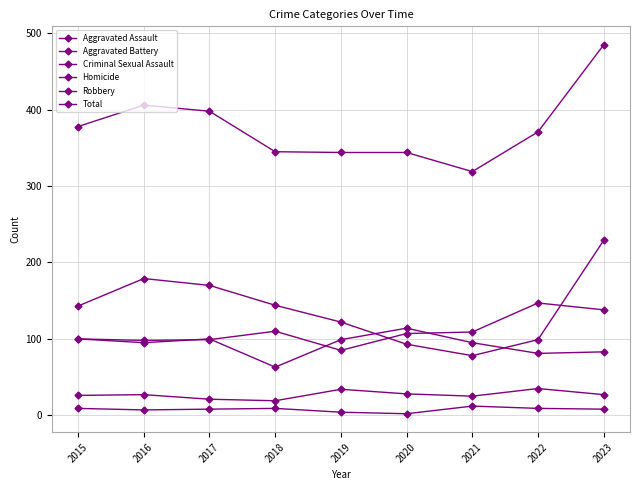

How many lines are shown in the chart?

6